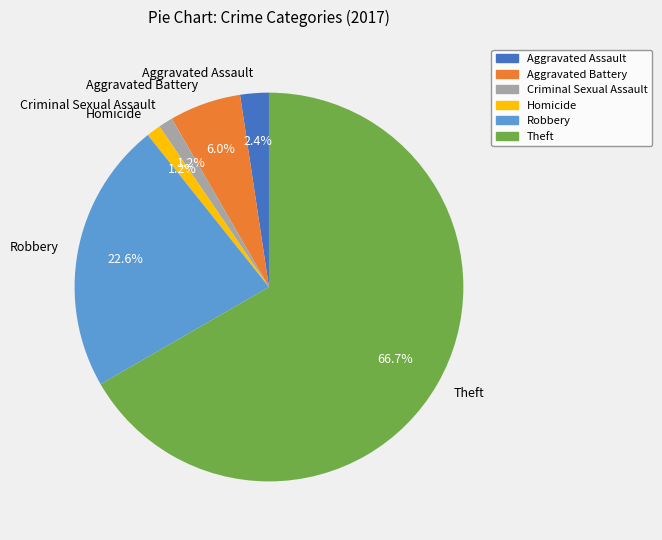

The Aggravated Battery slice represents 1% of the pie. True or false?

False